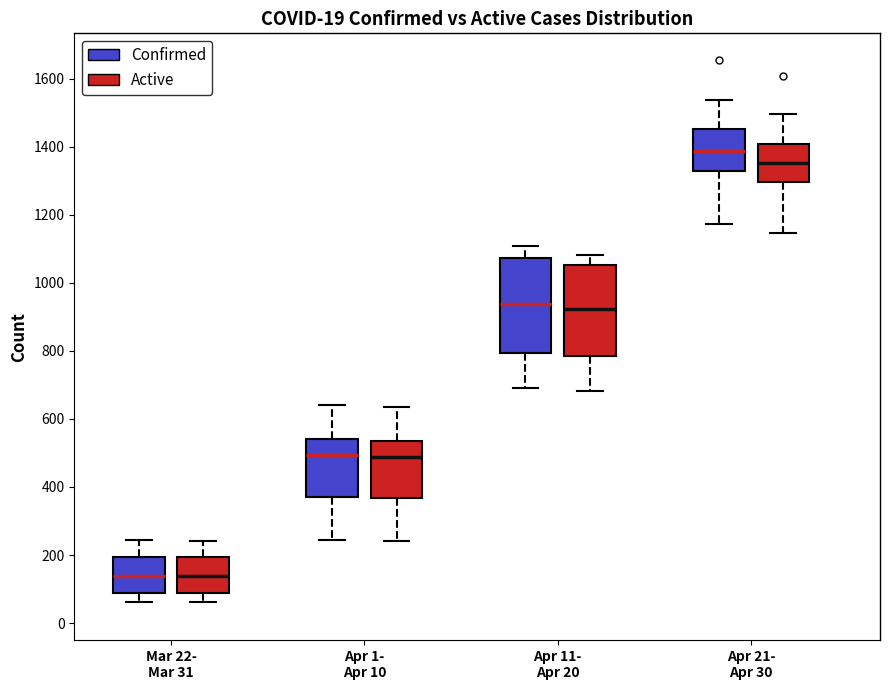

Reading left to right, read every box against the y-axis: the position of its median line, the range the box covers, and the ends of its whiskers. The values are not printed on the chart, so give them approximately, as read against the axis.

Mar 22- Mar 31 (Confirmed): median 140, box 80 to 200, whiskers 60 to 240
Mar 22- Mar 31 (Active): median 140, box 80 to 200, whiskers 60 to 240
Apr 1- Apr 10 (Confirmed): median 500, box 380 to 540, whiskers 240 to 640
Apr 1- Apr 10 (Active): median 480, box 360 to 540, whiskers 240 to 640
Apr 11- Apr 20 (Confirmed): median 940, box 800 to 1080, whiskers 700 to 1100
Apr 11- Apr 20 (Active): median 920, box 780 to 1060, whiskers 680 to 1080
Apr 21- Apr 30 (Confirmed): median 1380, box 1320 to 1460, whiskers 1180 to 1540
Apr 21- Apr 30 (Active): median 1360, box 1300 to 1400, whiskers 1140 to 1500